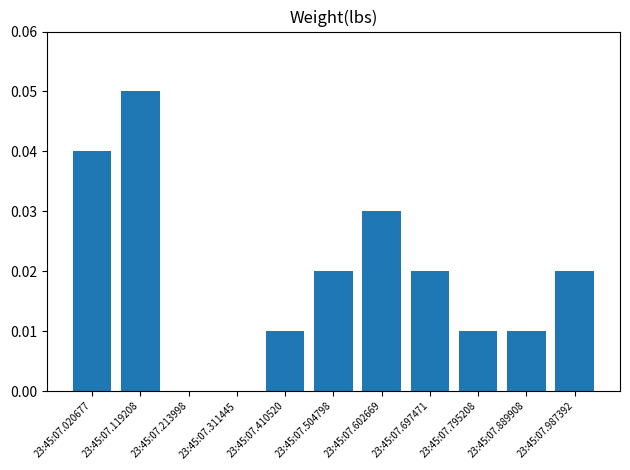

Which has a higher value, 23:45:07.889908 or 23:45:07.697471?

23:45:07.697471